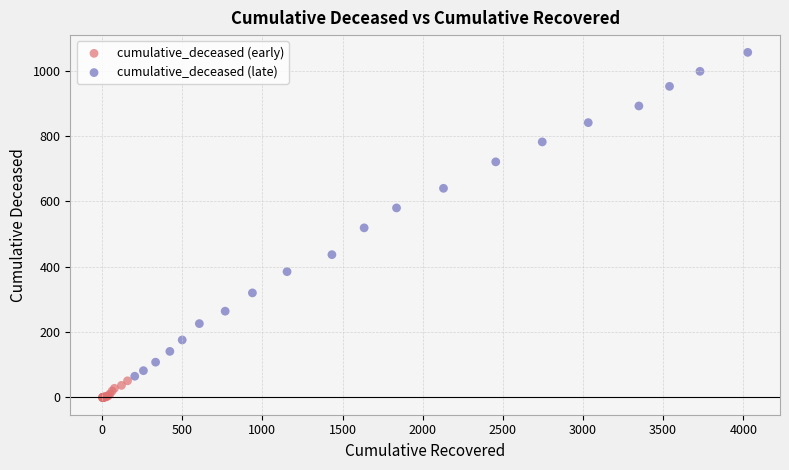

Which series contains the lowest Y value?

cumulative_deceased (early)